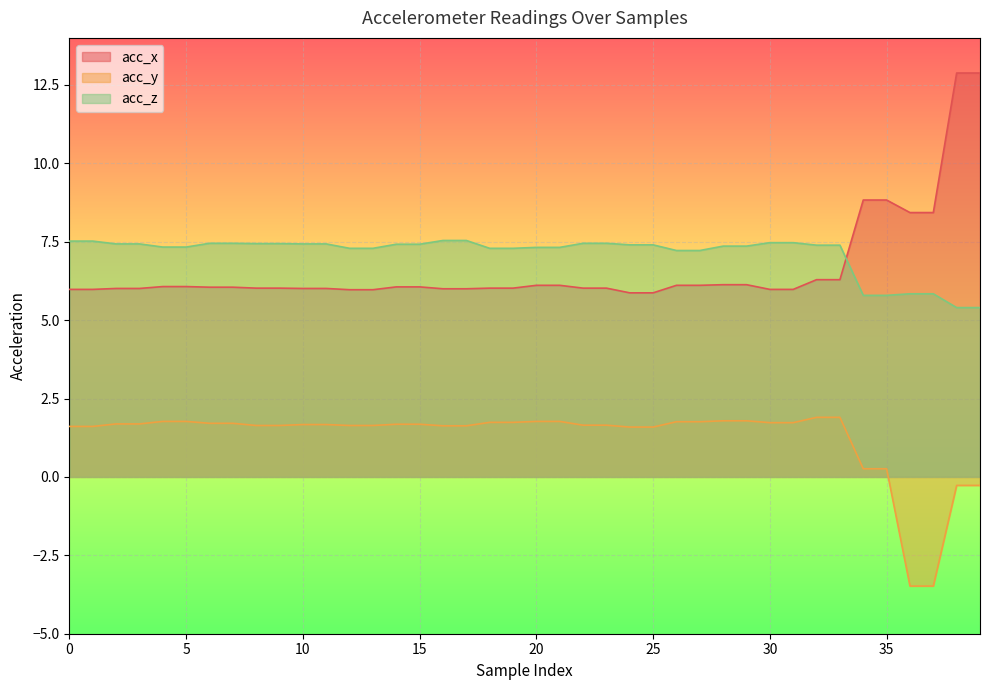

Reading left to right, list all the values displayed in this chart.

acc_x: 0=6.0	1=6.0	2=6.0	3=6.0	4=6.1	5=6.1	6=6.0	7=6.0	8=6.0	9=6.0	10=6.0	11=6.0	12=6.0	13=6.0	14=6.1	15=6.1	16=6.0	17=6.0	18=6.0	19=6.0	20=6.1	21=6.1	22=6.0	23=6.0	24=5.9	25=5.9	26=6.1	27=6.1	28=6.1	29=6.1	30=6.0	31=6.0	32=6.3	33=6.3	34=8.8	35=8.8	36=8.4	37=8.4	38=12.9	39=12.9
acc_y: 0=1.6	1=1.6	2=1.7	3=1.7	4=1.8	5=1.8	6=1.7	7=1.7	8=1.6	9=1.6	10=1.7	11=1.7	12=1.6	13=1.6	14=1.7	15=1.7	16=1.6	17=1.6	18=1.7	19=1.7	20=1.8	21=1.8	22=1.6	23=1.6	24=1.6	25=1.6	26=1.8	27=1.8	28=1.8	29=1.8	30=1.7	31=1.7	32=1.9	33=1.9	34=0.3	35=0.3	36=-3.5	37=-3.5	38=-0.3	39=-0.3
acc_z: 0=7.5	1=7.5	2=7.4	3=7.4	4=7.3	5=7.3	6=7.5	7=7.5	8=7.4	9=7.4	10=7.4	11=7.4	12=7.3	13=7.3	14=7.4	15=7.4	16=7.5	17=7.5	18=7.3	19=7.3	20=7.3	21=7.3	22=7.5	23=7.5	24=7.4	25=7.4	26=7.2	27=7.2	28=7.4	29=7.4	30=7.5	31=7.5	32=7.4	33=7.4	34=5.8	35=5.8	36=5.8	37=5.8	38=5.4	39=5.4